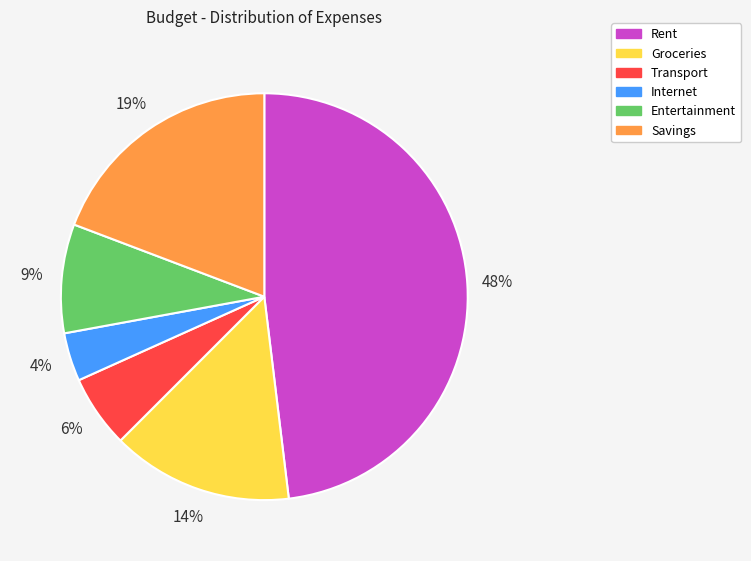

To the nearest percent, what is the combined percentage of Savings and Entertainment?

28%